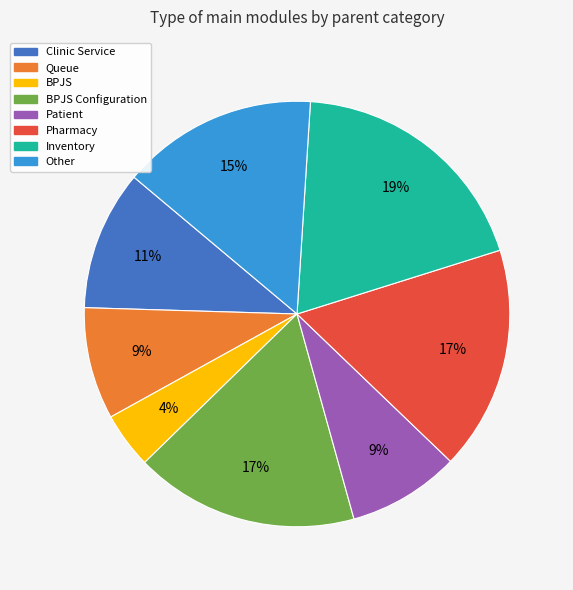

Does any single category account for the majority?

No